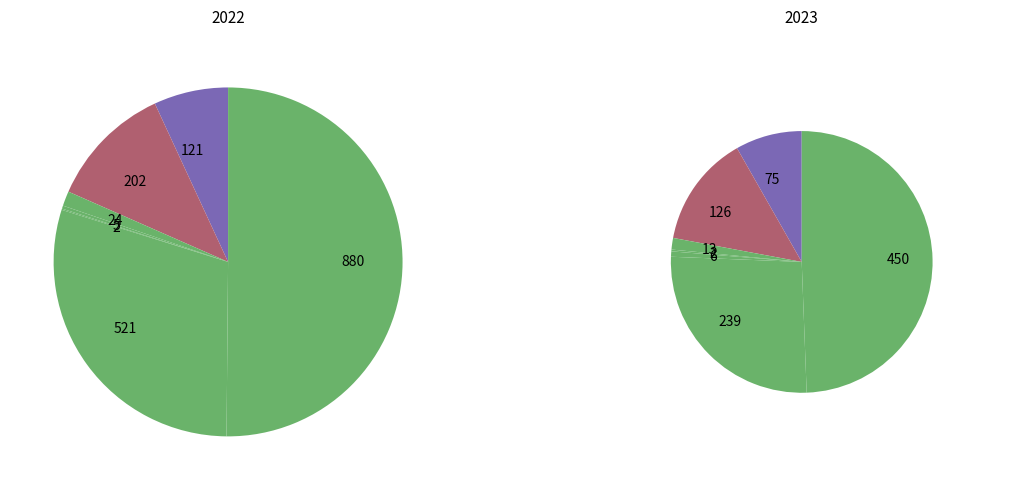

To the nearest percent, what portion does 5 represent?

26%